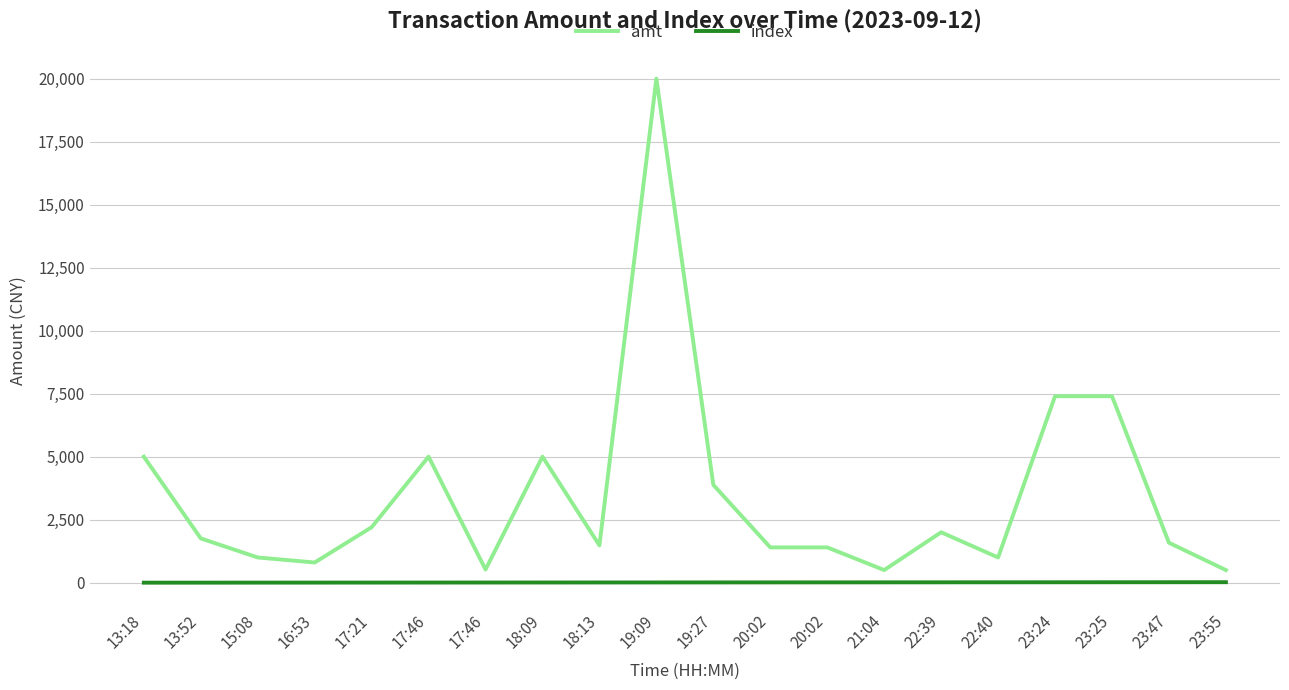

Does the chart display data point markers on the line(s)?

No